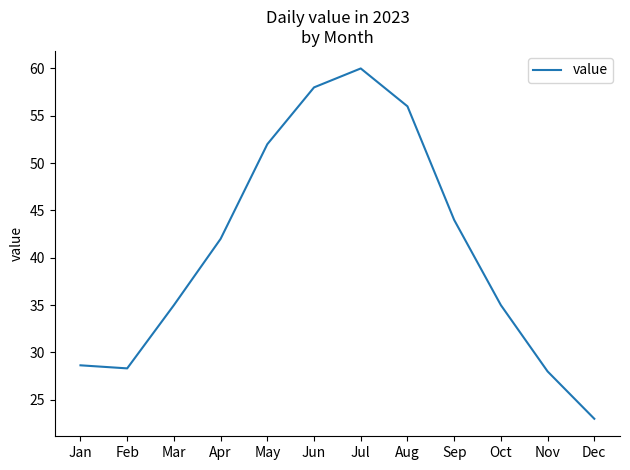

Reading left to right, extract all data points from this chart.

28.6	28.3	35.0	42.0	52.0	58.0	60.0	56.0	44.0	35.0	28.0	23.0